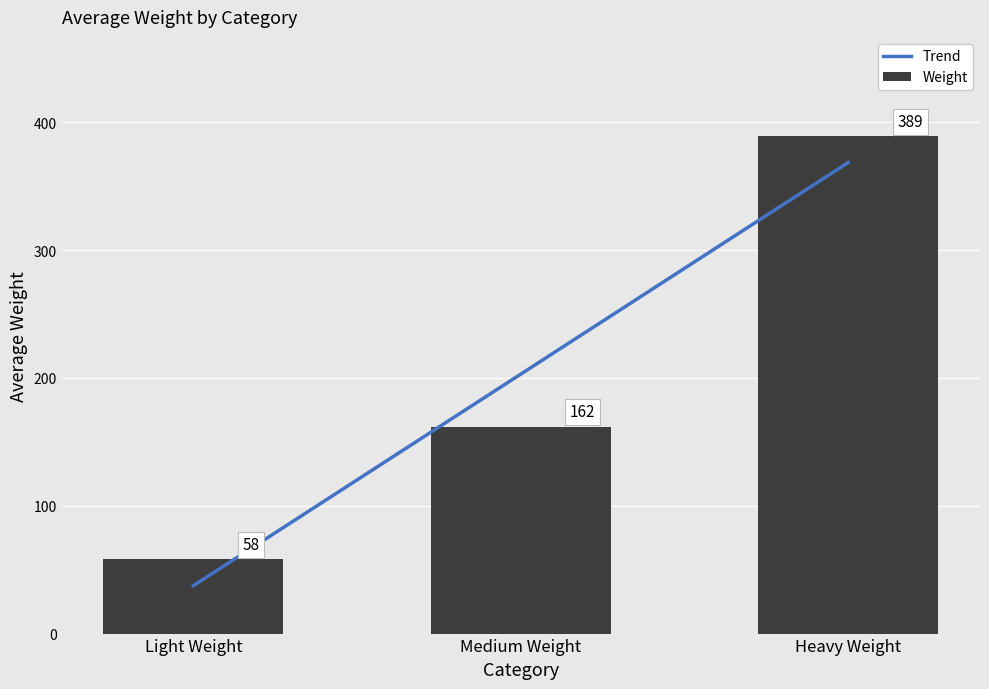

At which label is the value closest to 223?

Medium Weight